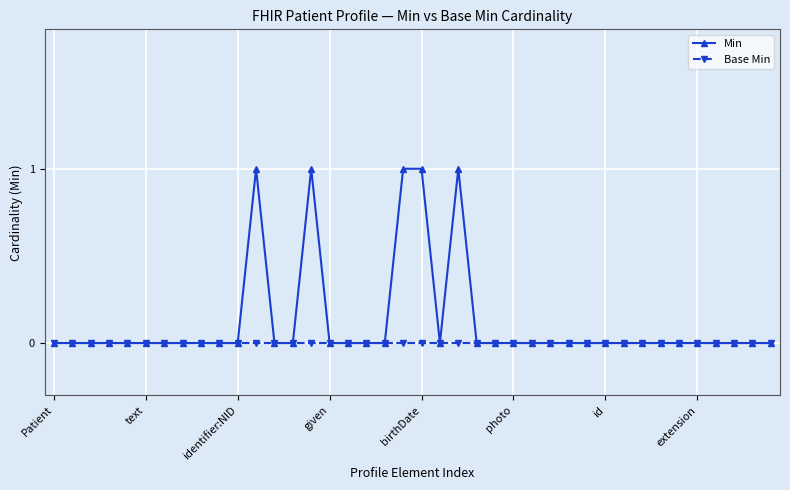

How many data points does each series have?

40